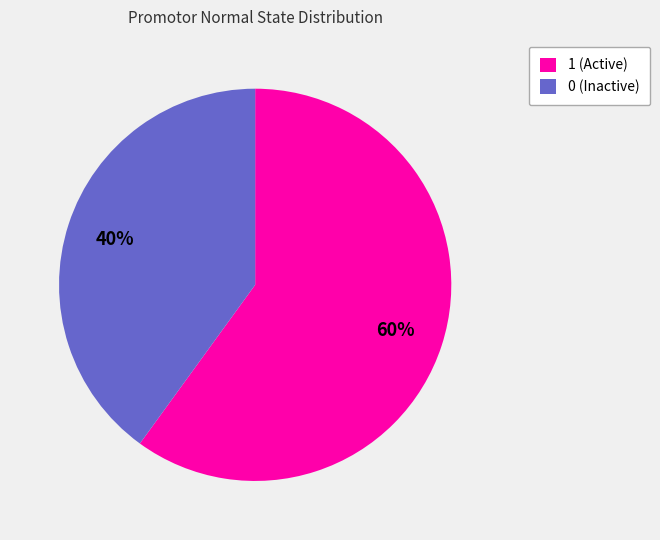

Approximately how many times larger is the value at 1 (Active) compared to 0 (Inactive)?

1.5